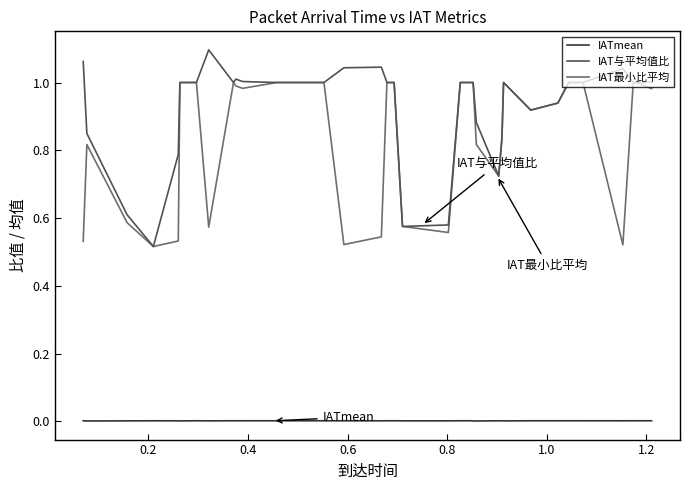

True or false: IAT最小比平均 has more than 1 points higher than both neighbors.

True